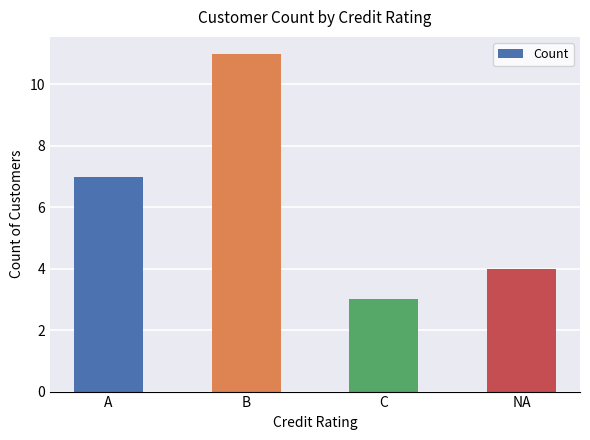

Which category has the lowest value across all series?

C